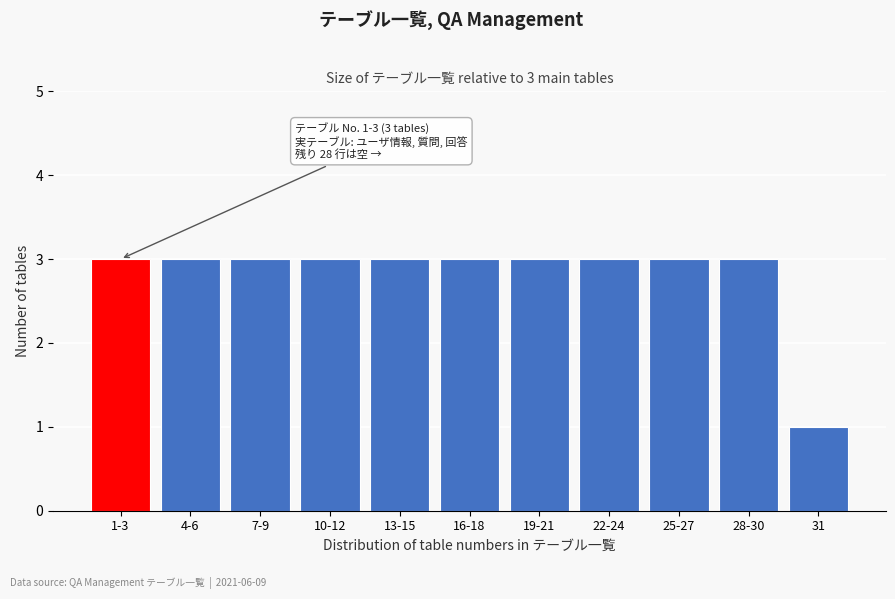

Reading left to right, what are all the values shown in this chart?

1-3=3	4-6=3	7-9=3	10-12=3	13-15=3	16-18=3	19-21=3	22-24=3	25-27=3	28-30=3	31=1